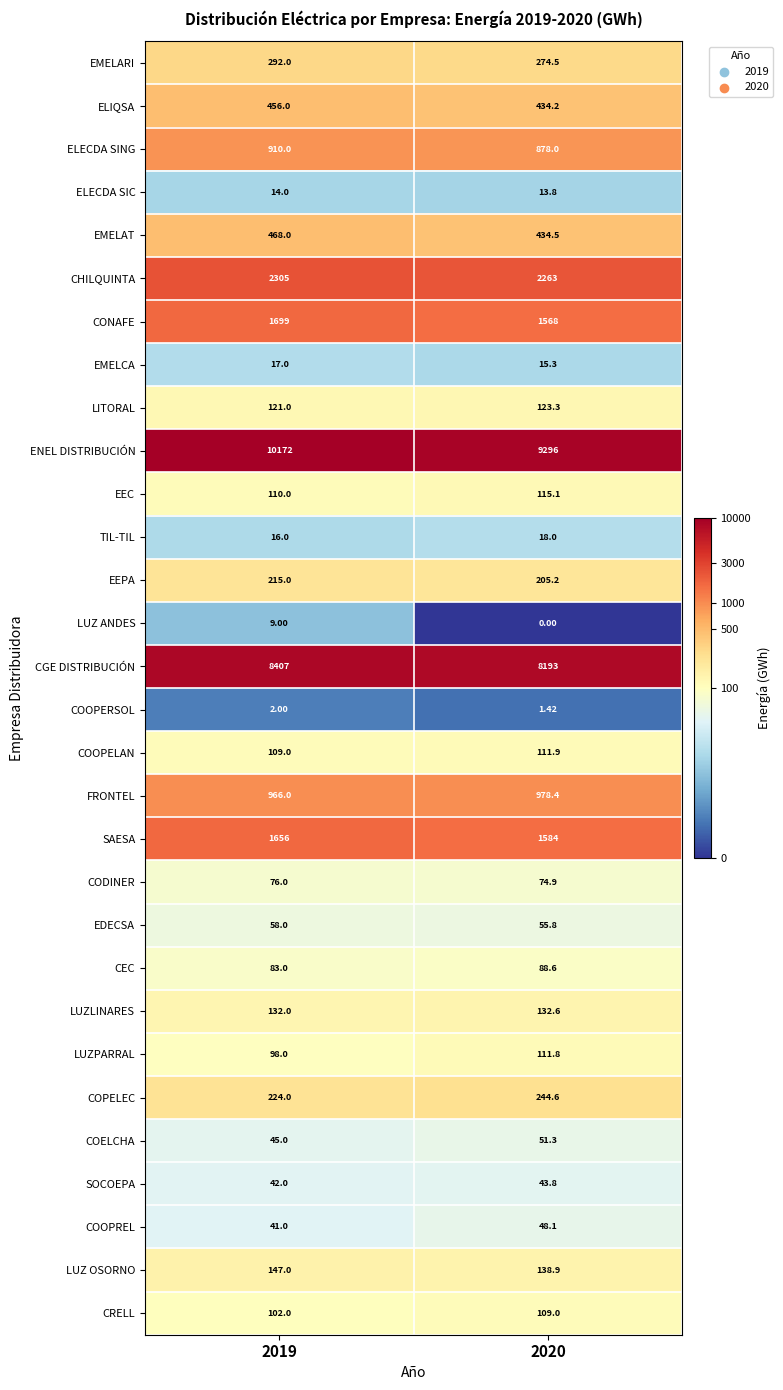

At how many categories does at least one series exceed 8?

2